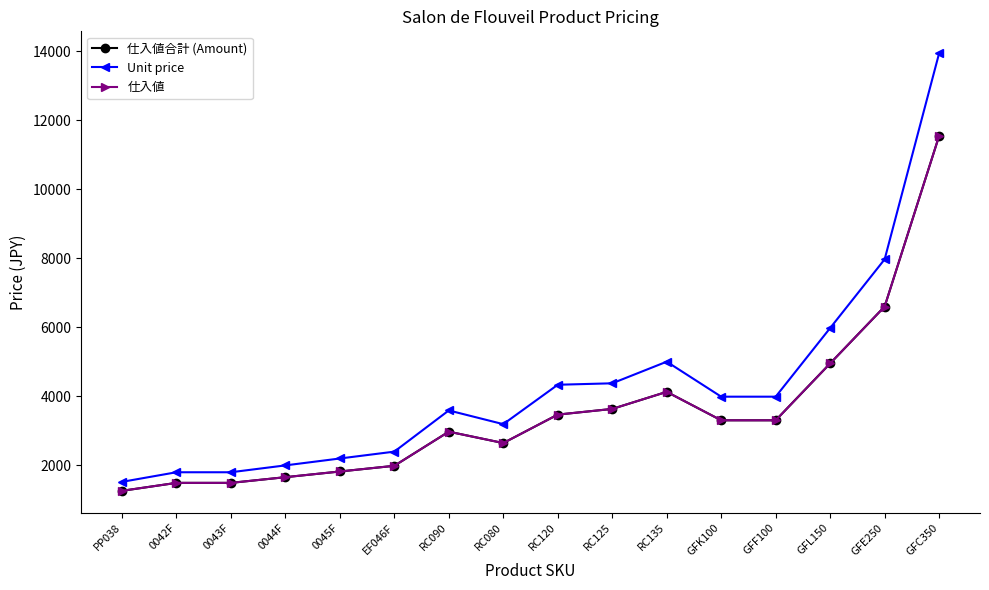

True or false: Unit price and 仕入値 intersect in this chart.

False